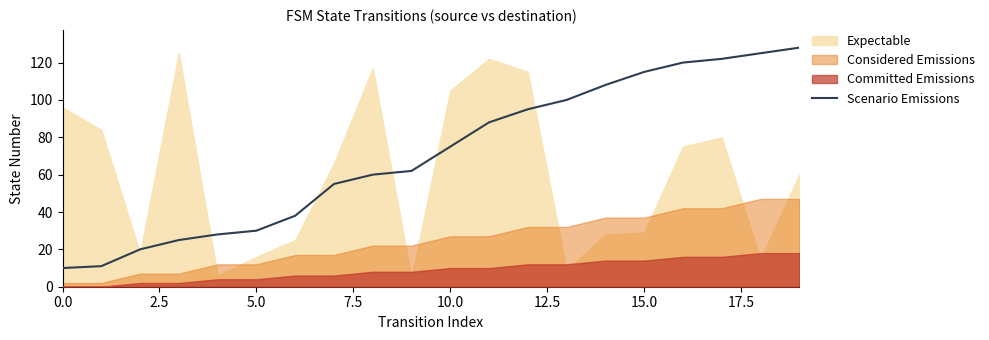

What is the difference between the second highest and minimum values?

115